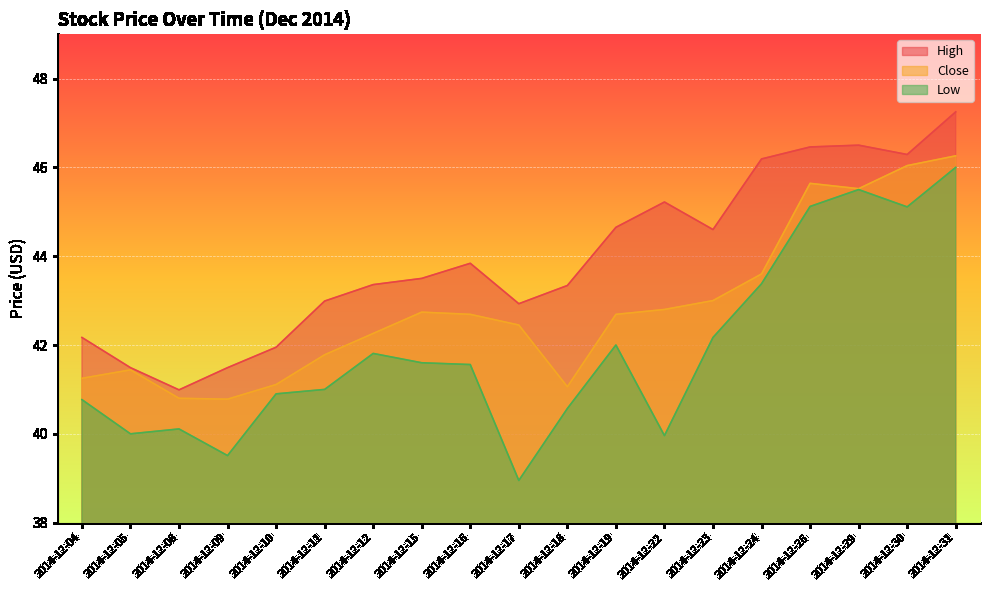

What are all the series names shown in the legend?

High, Close, Low